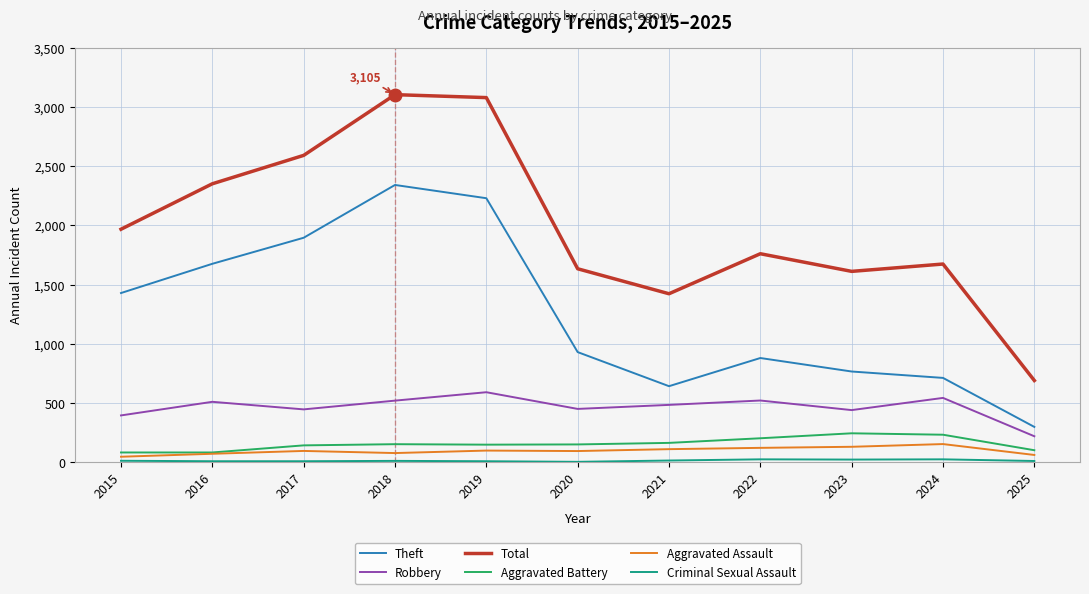

Is the value of Robbery at 2024 greater than the value of Aggravated Battery at 2016?

Yes